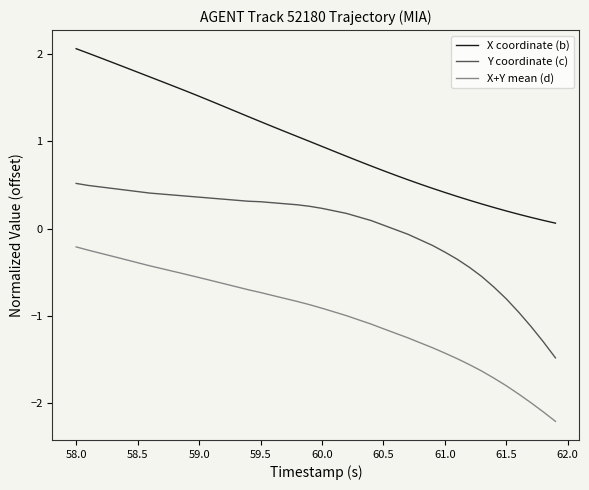

True or false: X+Y mean (d) and X coordinate (b) cross at least once.

False